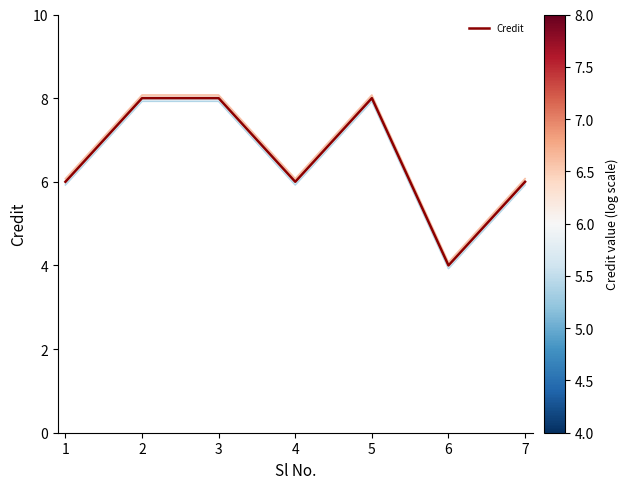

The value of Credit (offset 0.07) at 7 is 2.1. True or false?

False